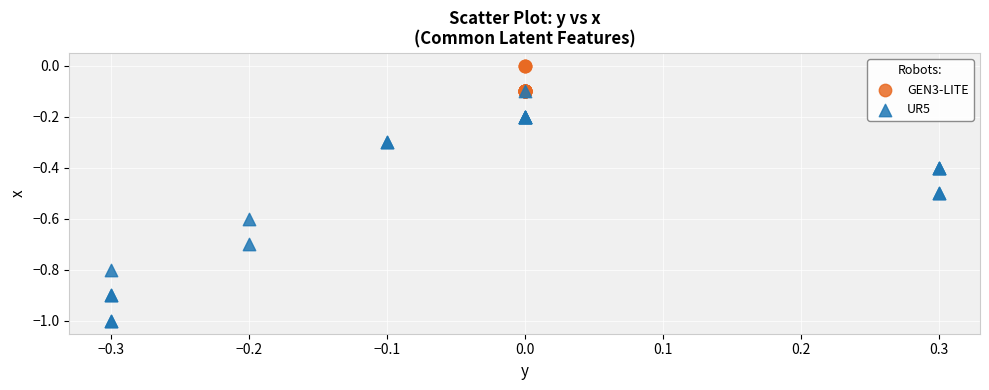

Which series contains the highest Y value?

GEN3-LITE